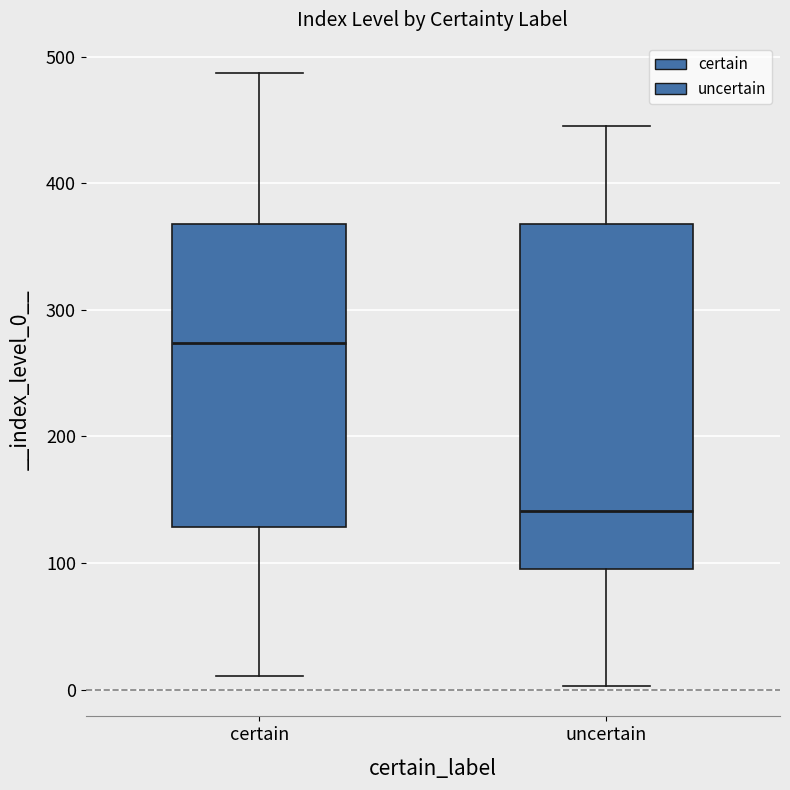

Which box's median line is the lowest?

uncertain